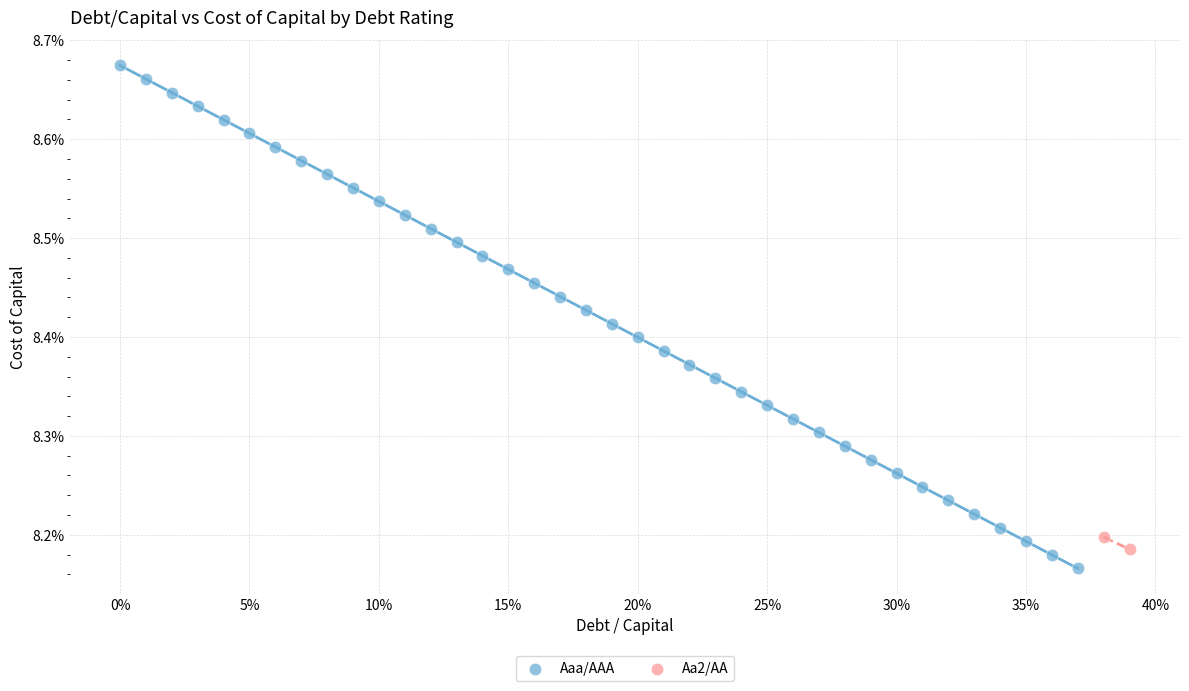

What are all the series names shown in the legend?

Aaa/AAA, Aa2/AA